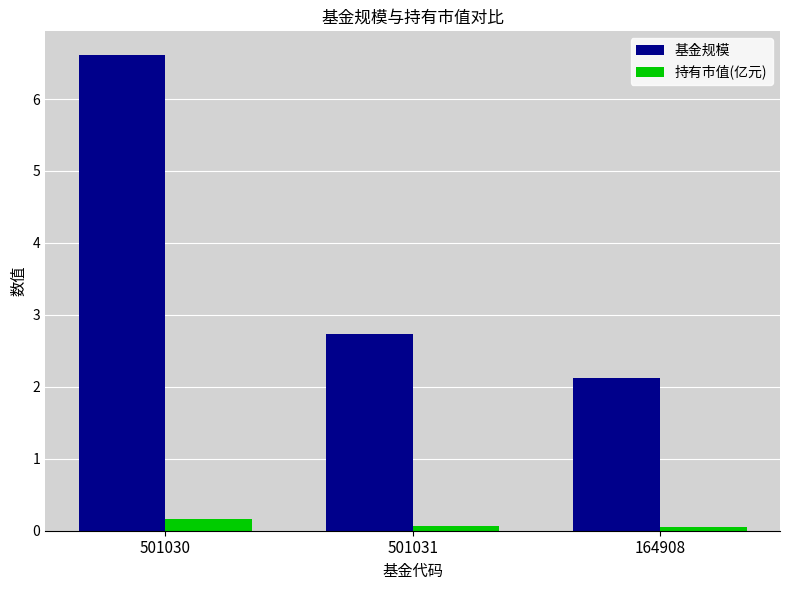

What is the label of the 3rd bar from the right?

501030